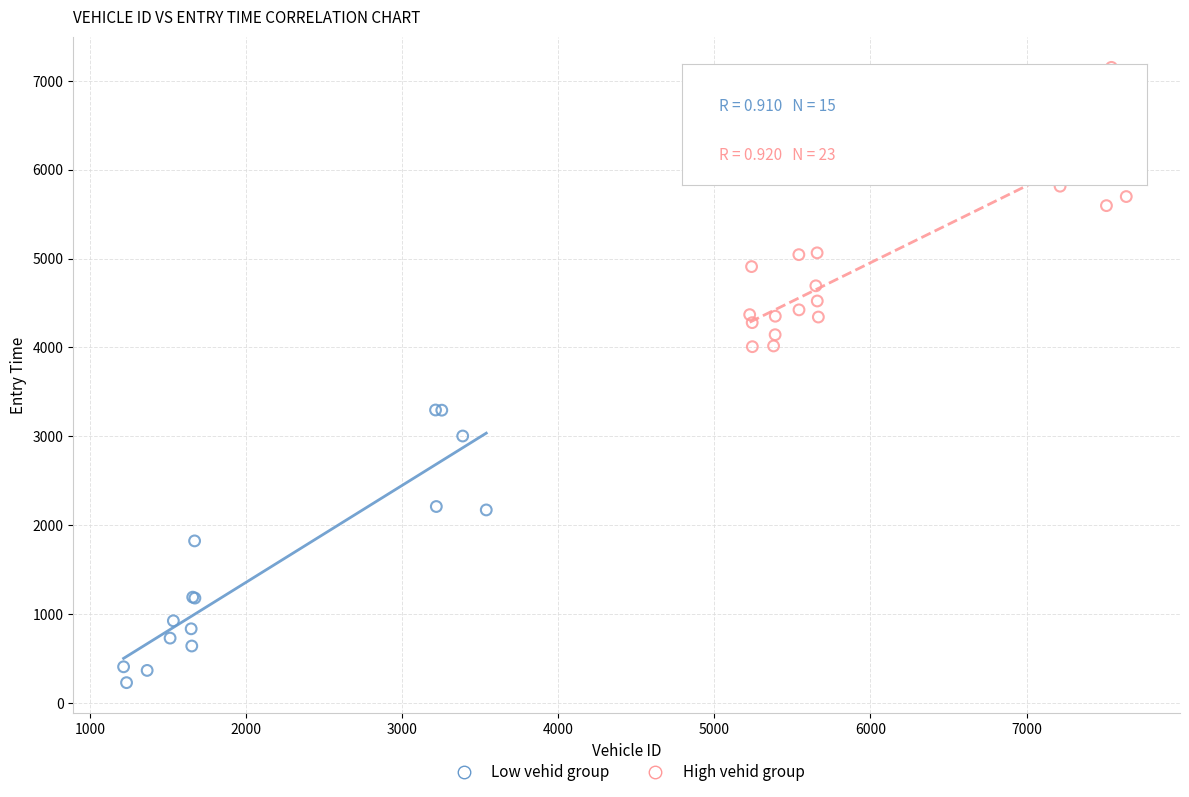

Which series reaches the maximum Y coordinate?

High vehid group